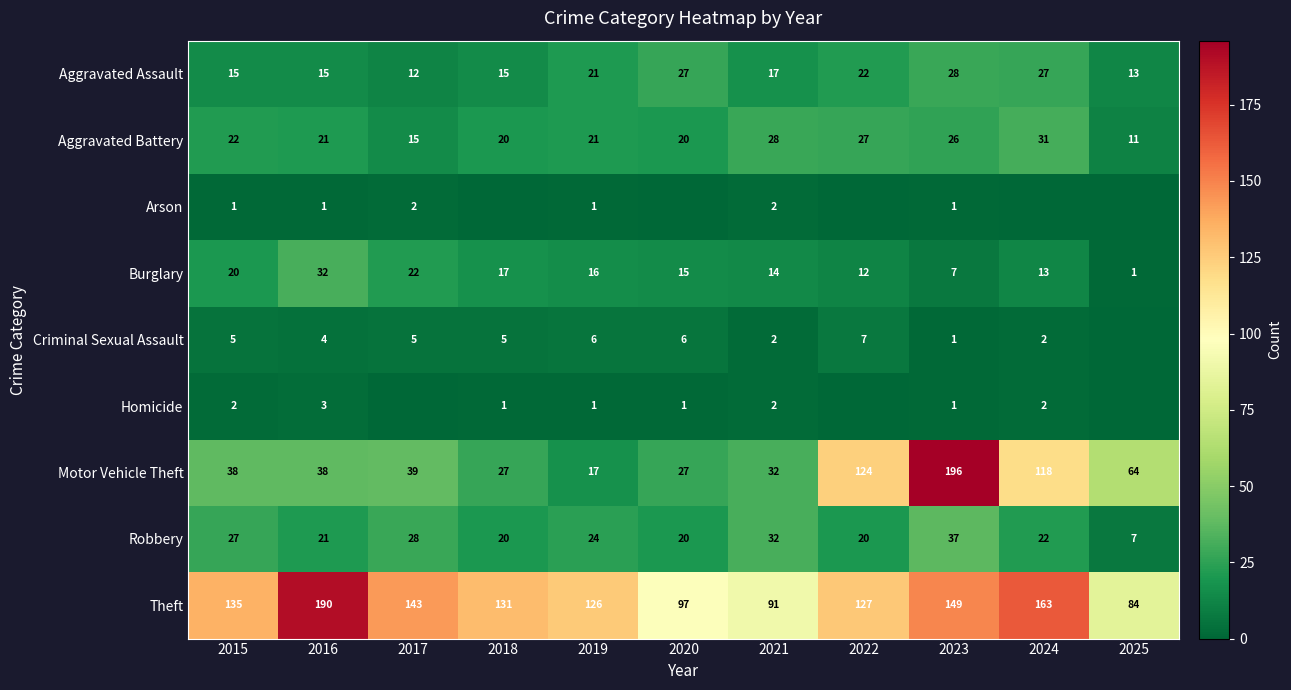

At which label is Robbery closest to 22?

2024